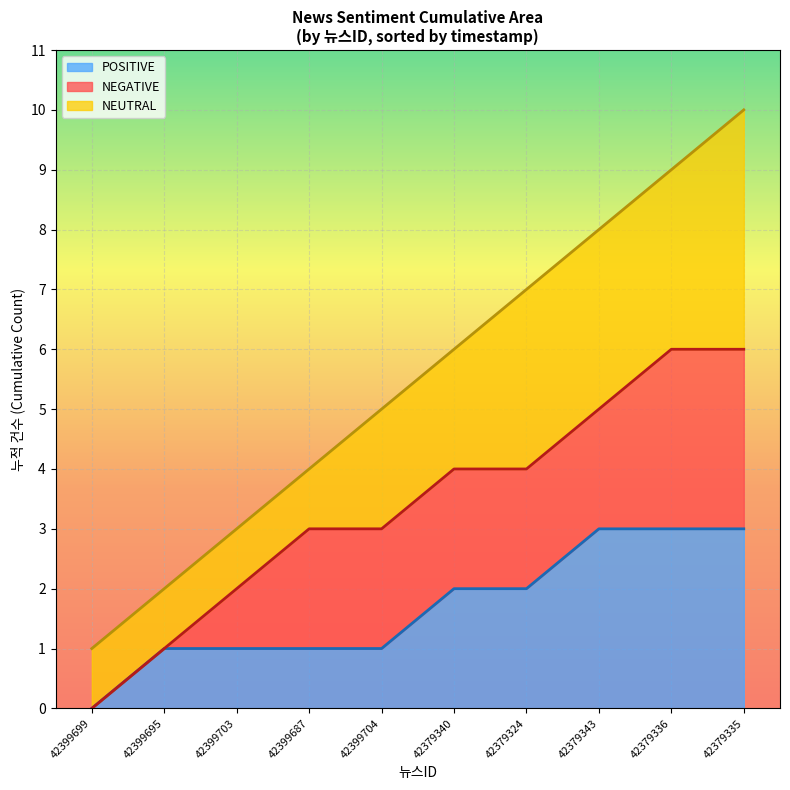

At which label does NEUTRAL cumul (line) first exceed 6?

42379324